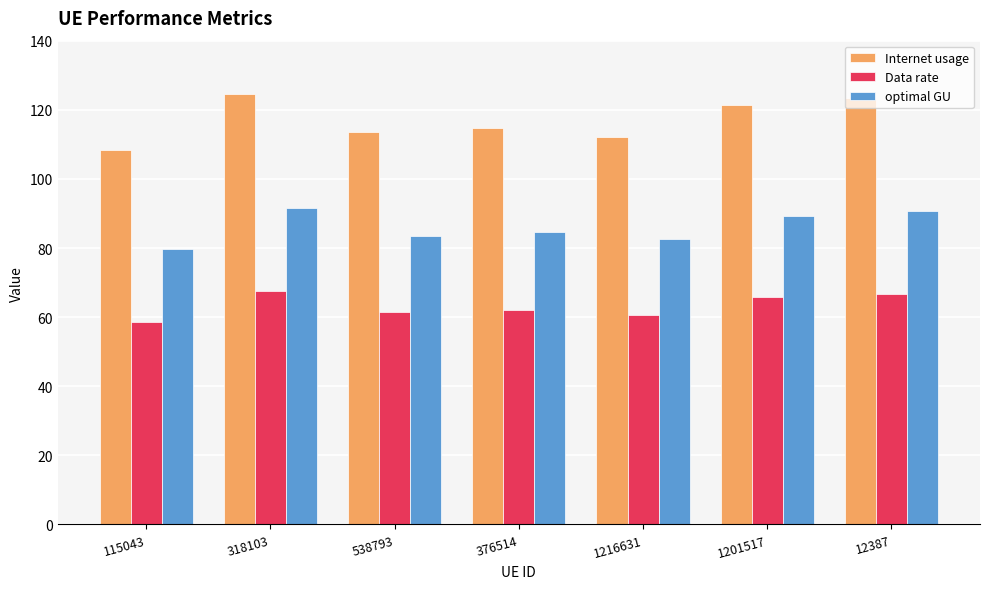

Rank the series at 1201517 from highest to lowest value.

Internet usage, optimal GU, Data rate